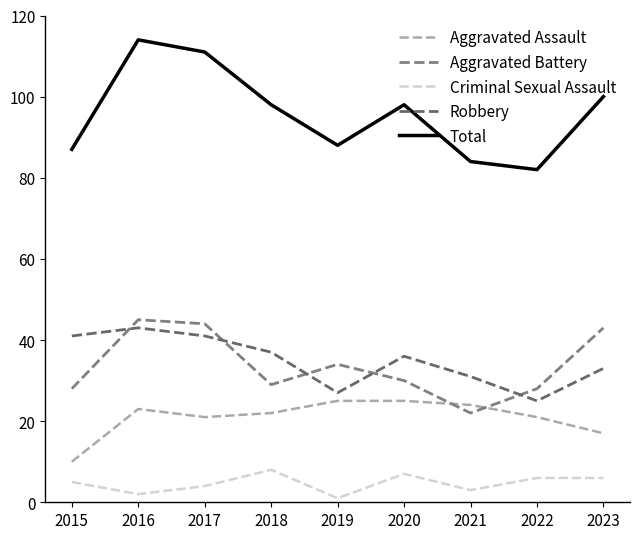

At which label does Total first exceed 98?

2016